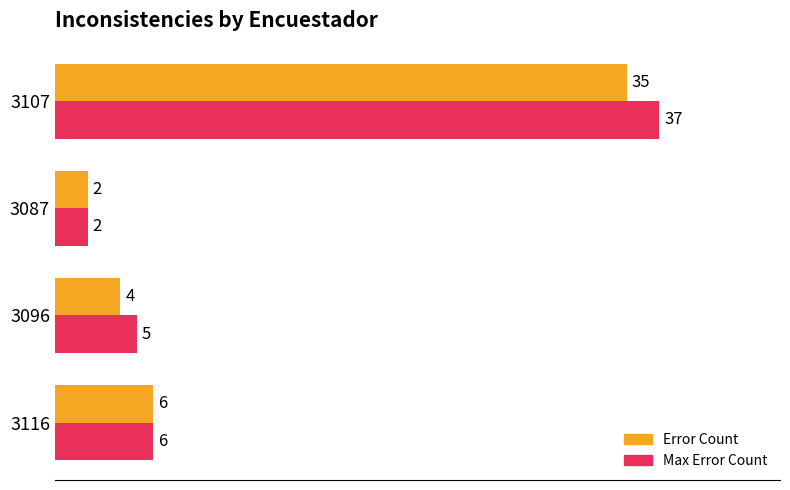

What is the total value across all series at 3107?

72